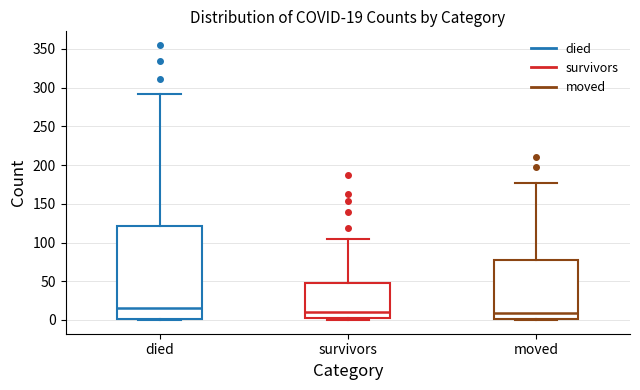

Which box is the tallest, from its lower edge to its upper edge?

died